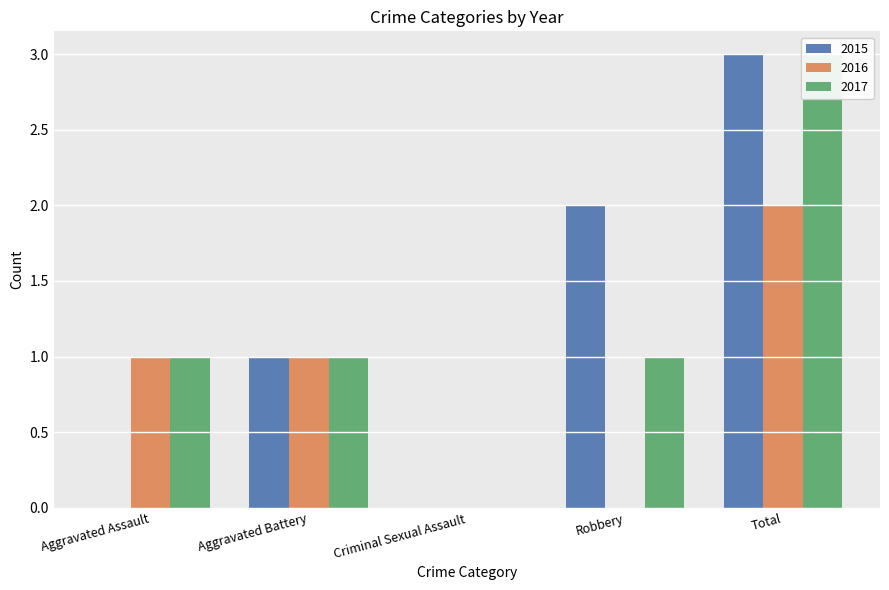

What is the label of the 1st bar from the right?

Total